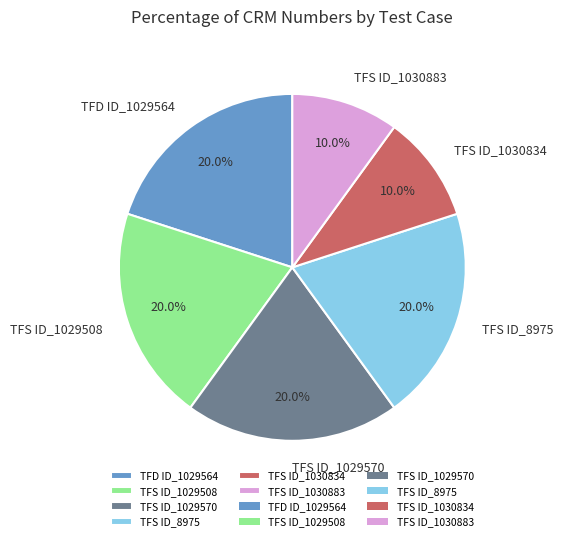

True or false: TFS ID_1030834 accounts for 1% of the total.

False